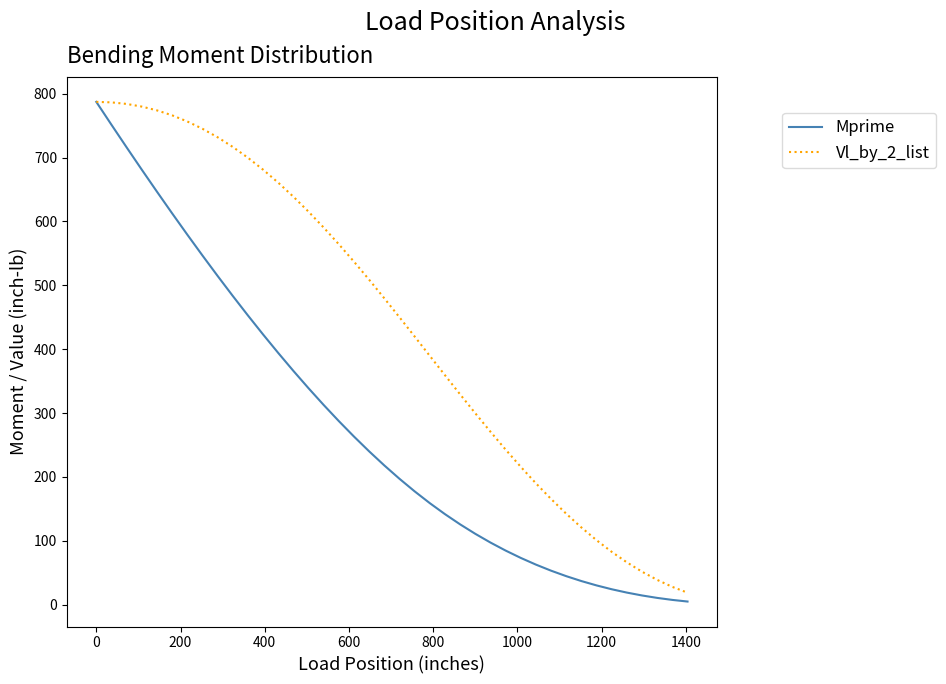

What is the maximum value shown in the chart?

787.2